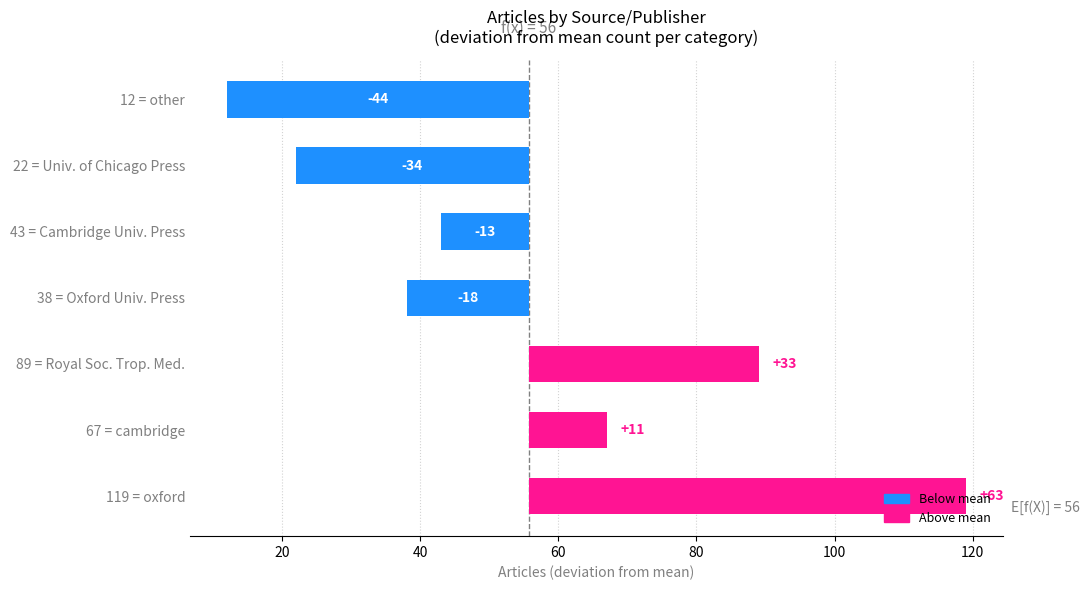

Which category has the lowest value across all series?

other